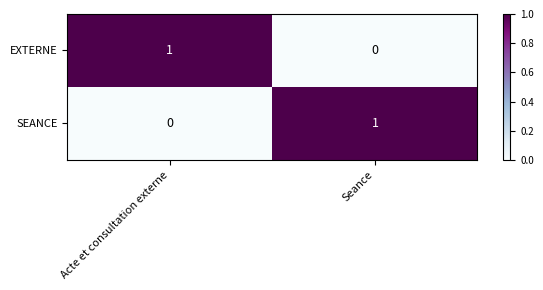

Where is SEANCE nearest to the value 0?

Acte et consultation externe